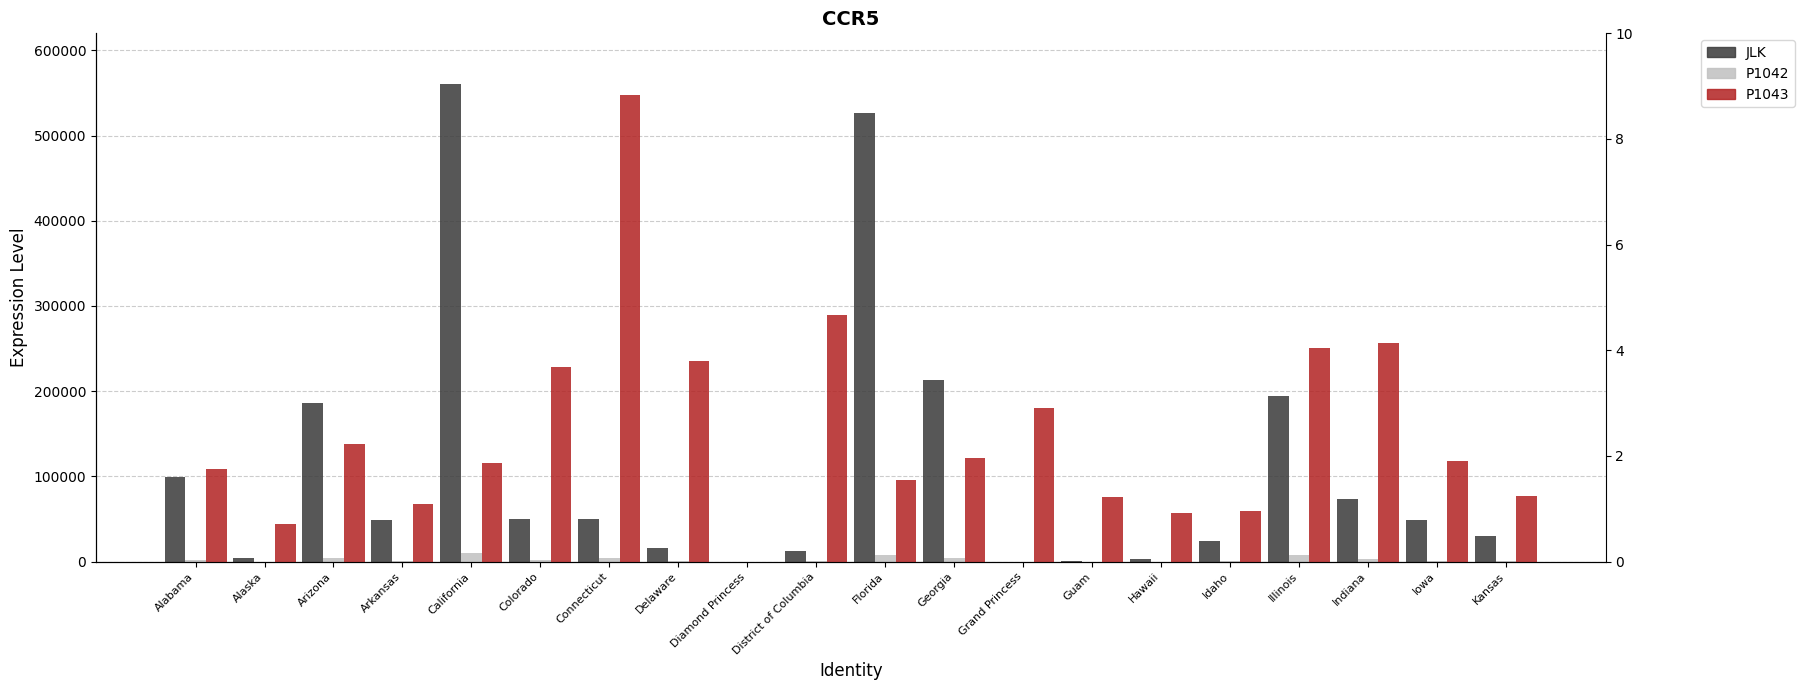

What is the difference between the Confirmed values at Colorado and Hawaii?

46978.0